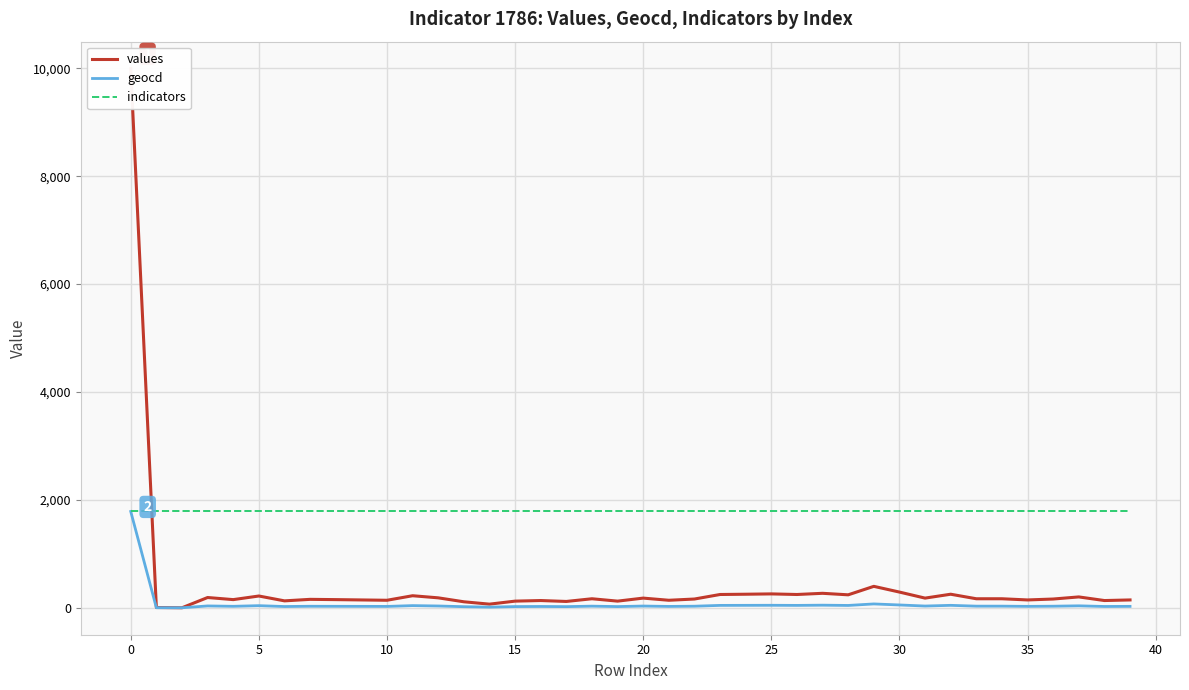

The values series shows 134 at 38. True or false?

True